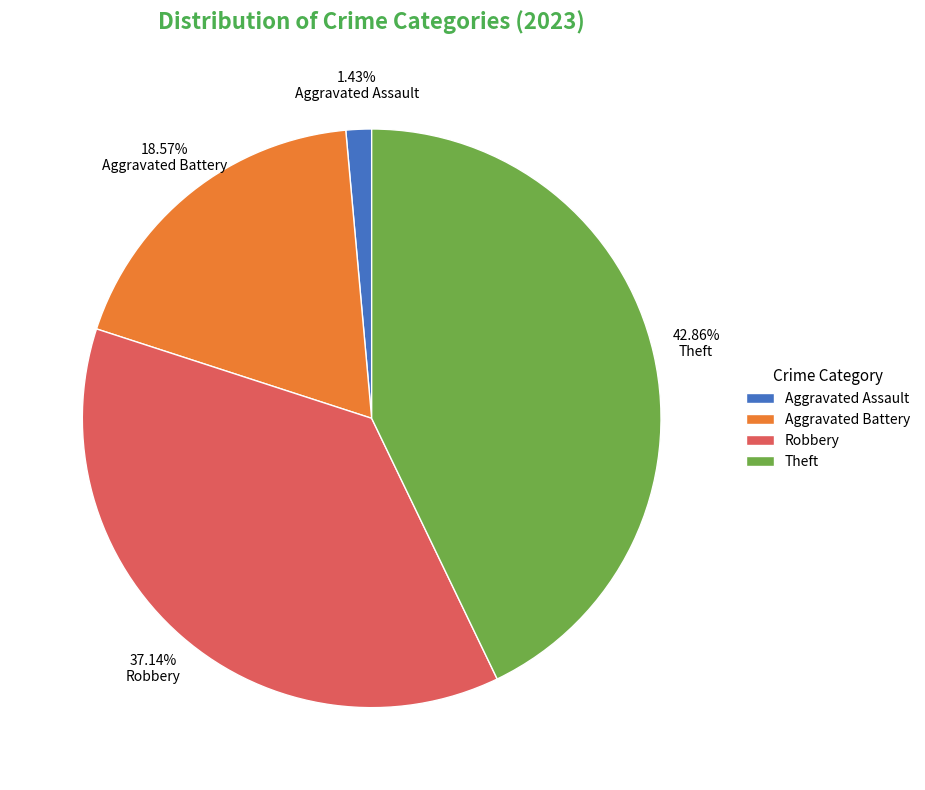

To the nearest percent, what is the difference between the Theft and Aggravated Battery slice percentages?

24%